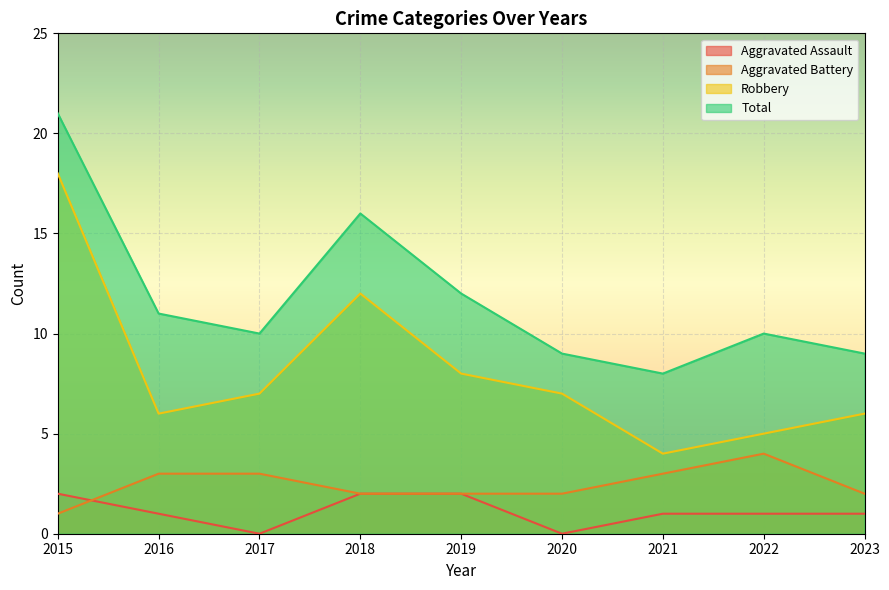

True or false: Aggravated Battery and Robbery cross at least once.

False